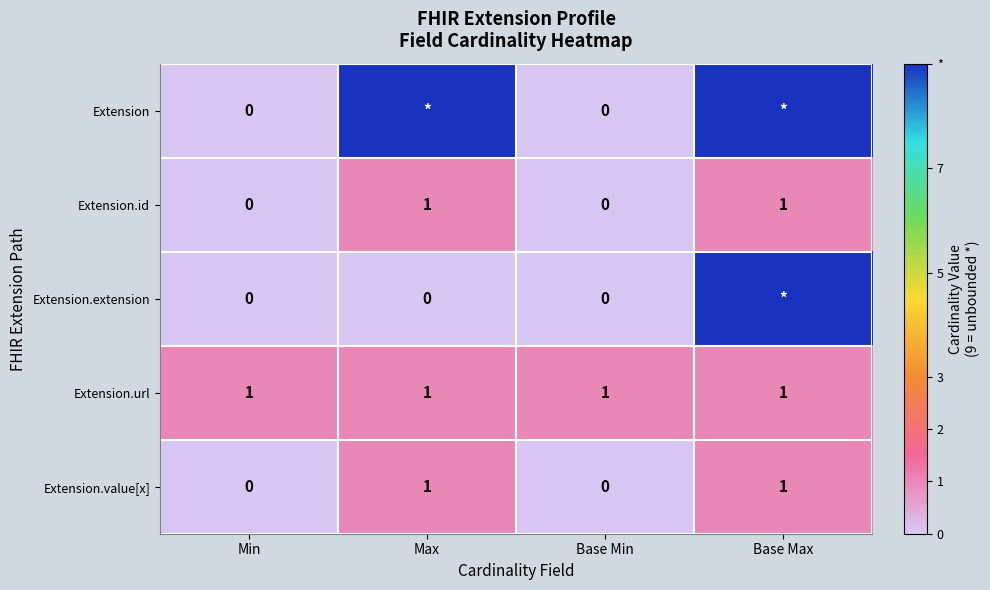

What is the sum of all Extension.url values?

4